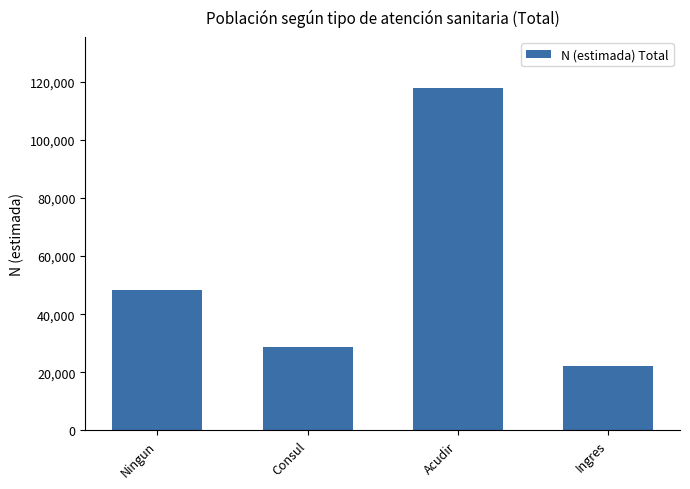

The chart shows a value of 22175 at Ingres. True or false?

True